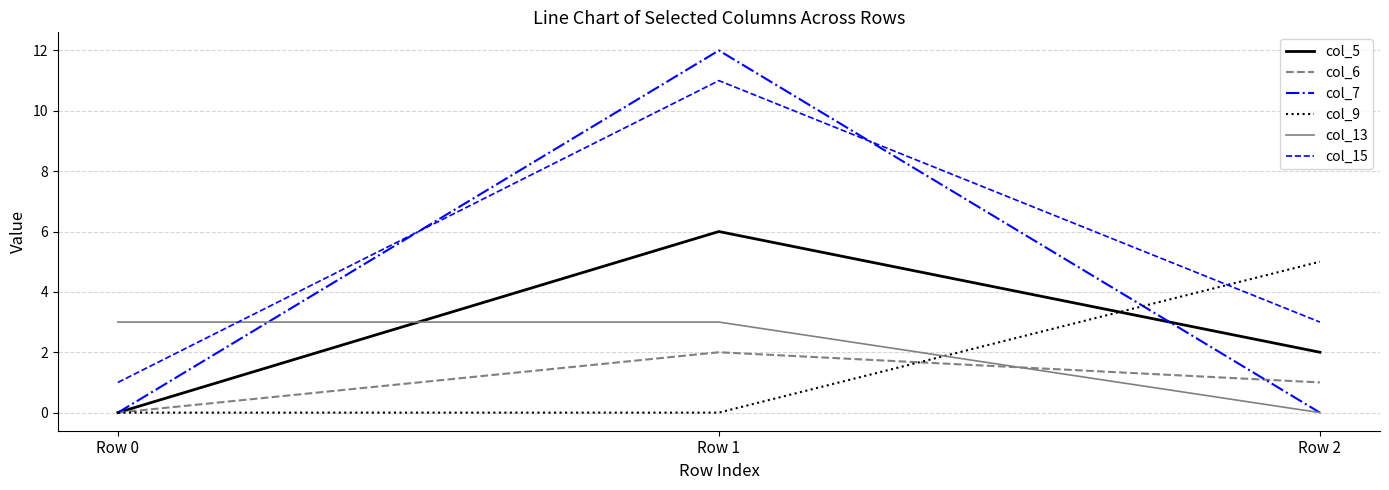

Is this an area chart (filled region under the line)?

No